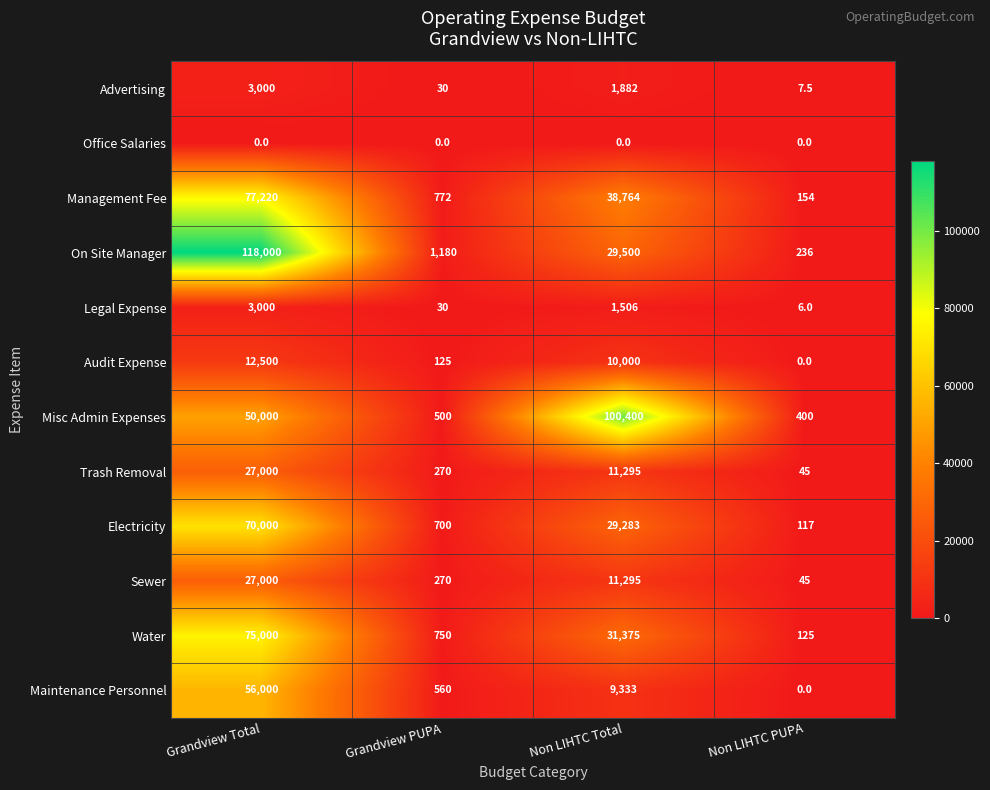

Between Grandview Total and Non LIHTC PUPA, which series saw the biggest shift?

On Site Manager